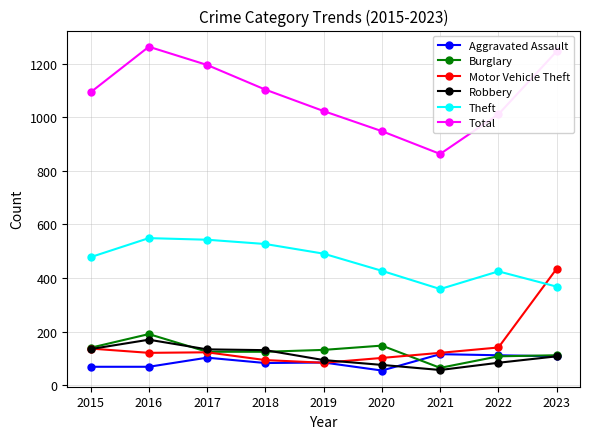

What is the value of the Motor Vehicle Theft point at the 4th from the left?

94